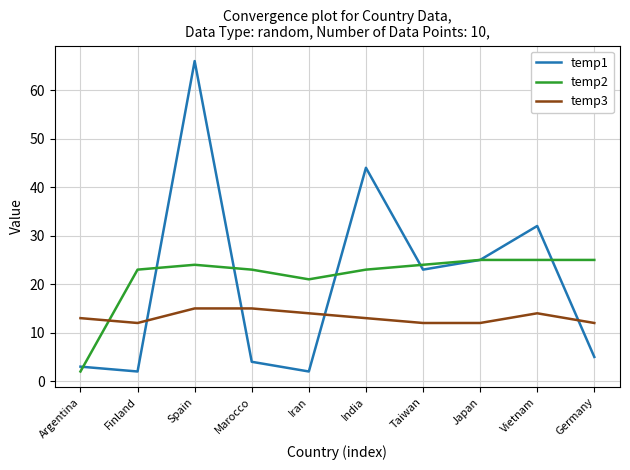

Which series has the widest spread of values?

temp1